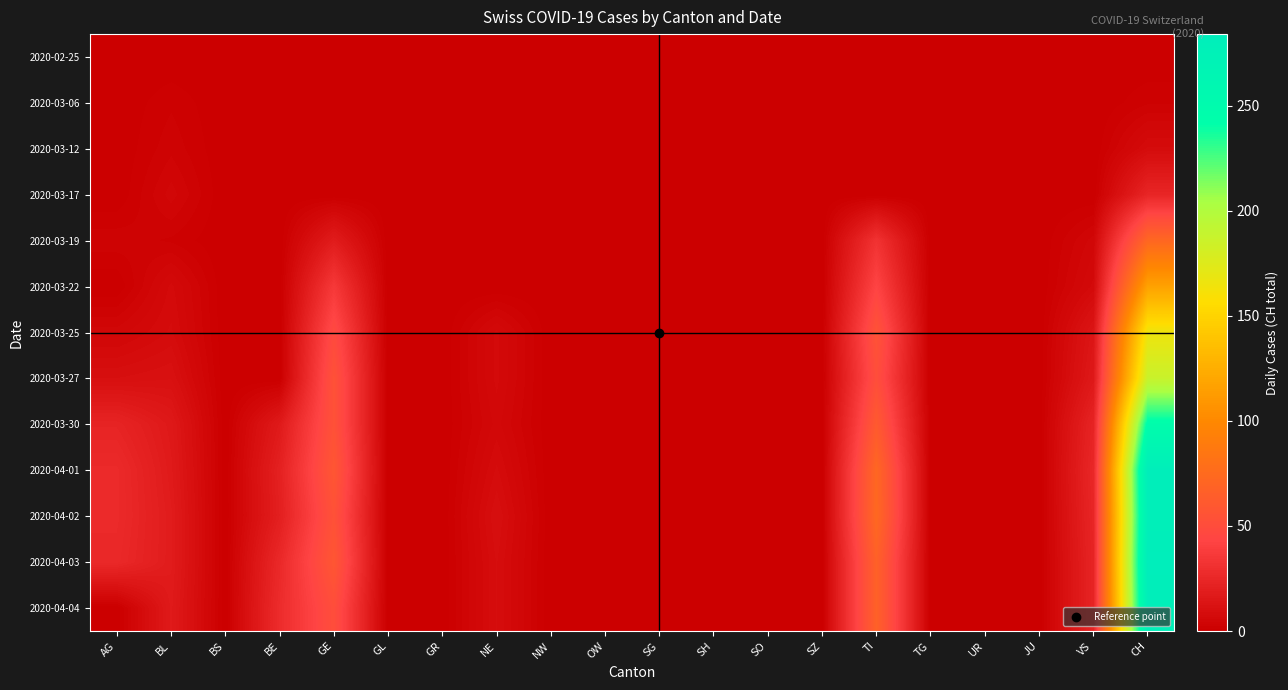

What is the maximum value shown in the chart?

284